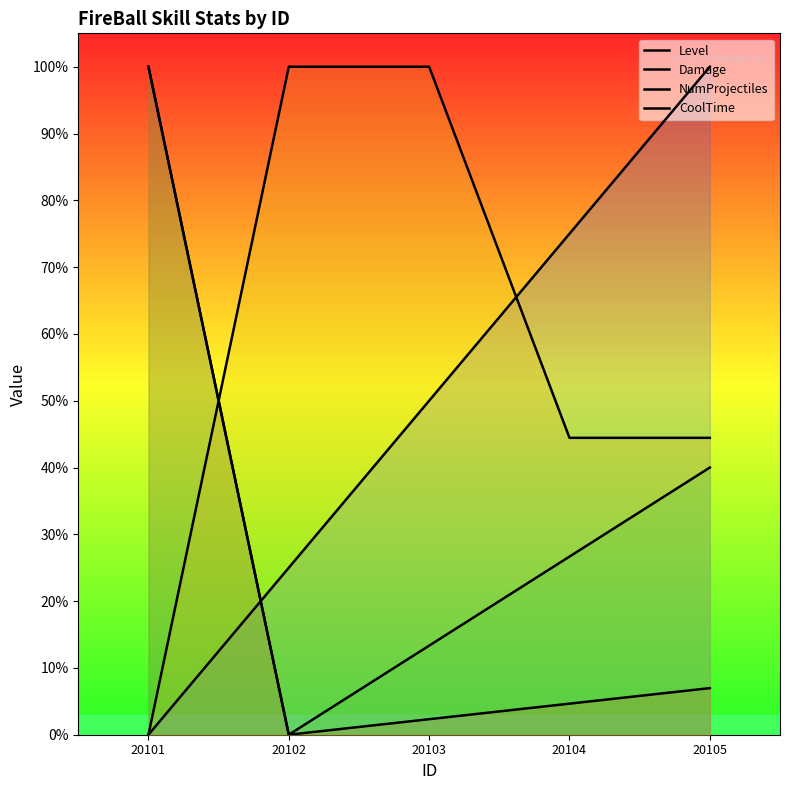

At which category is the sum across all series the highest?

20101